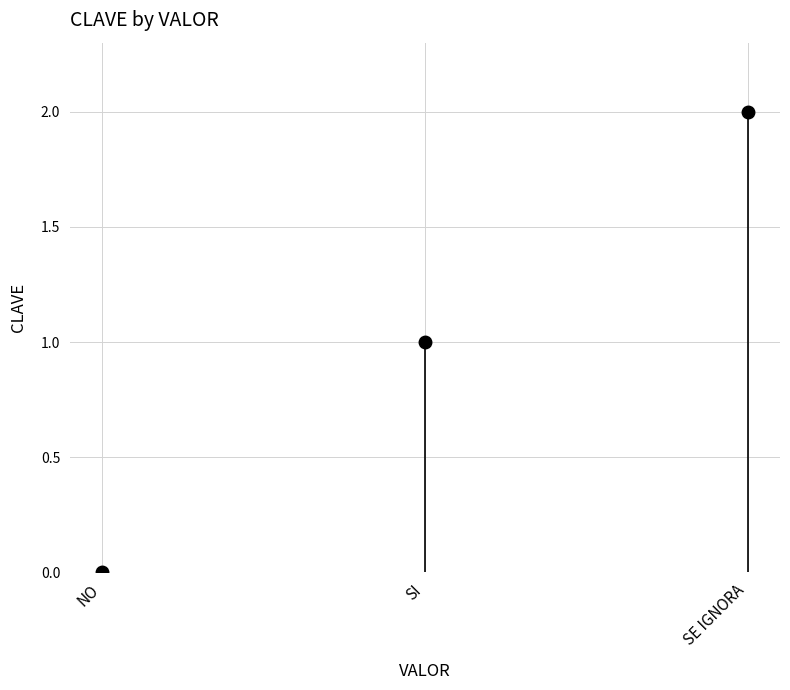

What is the difference between the values at SI and NO?

1